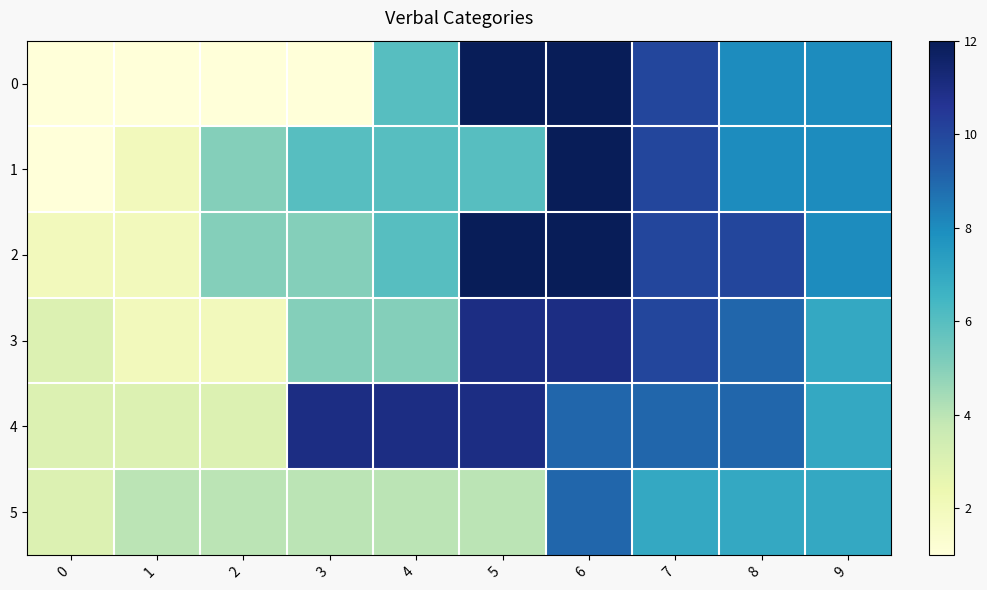

At how many categories does at least one series exceed 6?

7